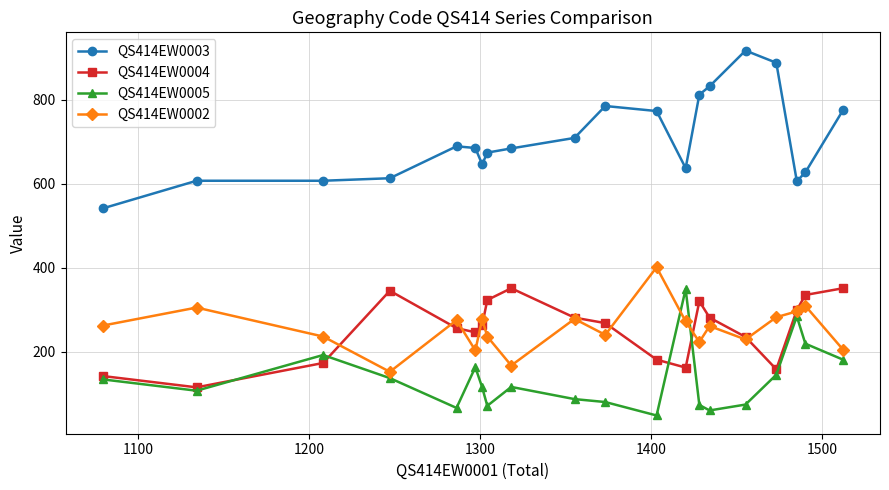

Which series has the widest spread of values?

QS414EW0003